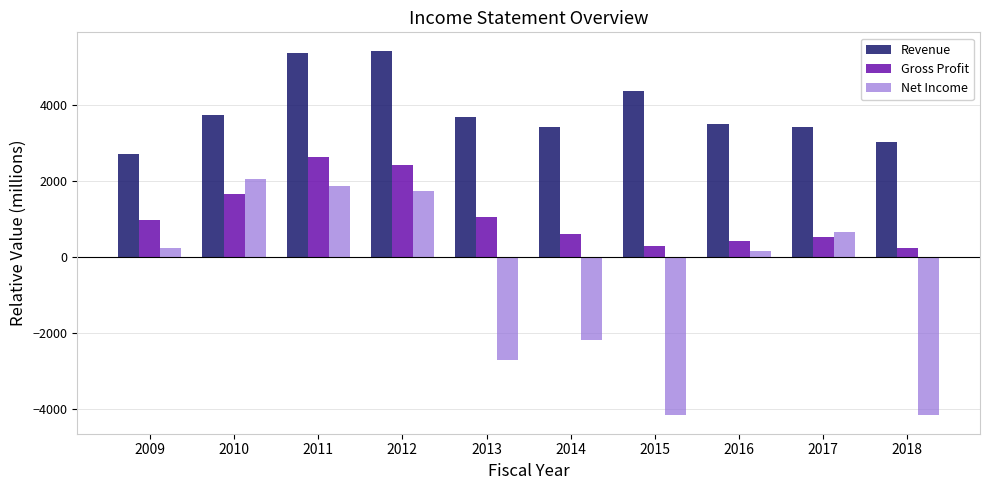

What is the difference between the second highest and minimum values in the Revenue series?

2638